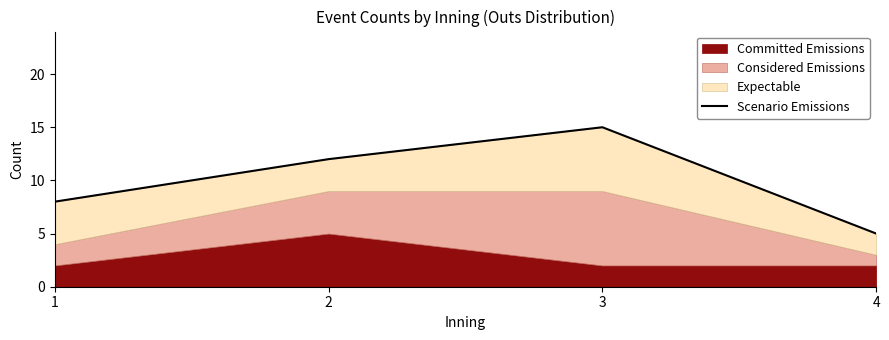

What is the difference between the second highest and second lowest values?

4